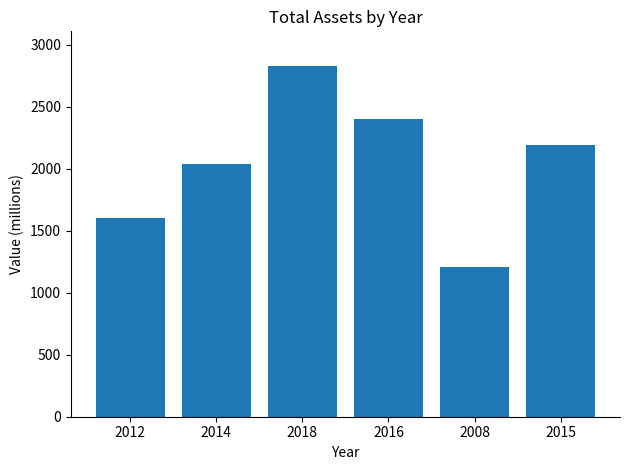

Approximately how many times larger is the value at 2014 compared to 2016?

0.8